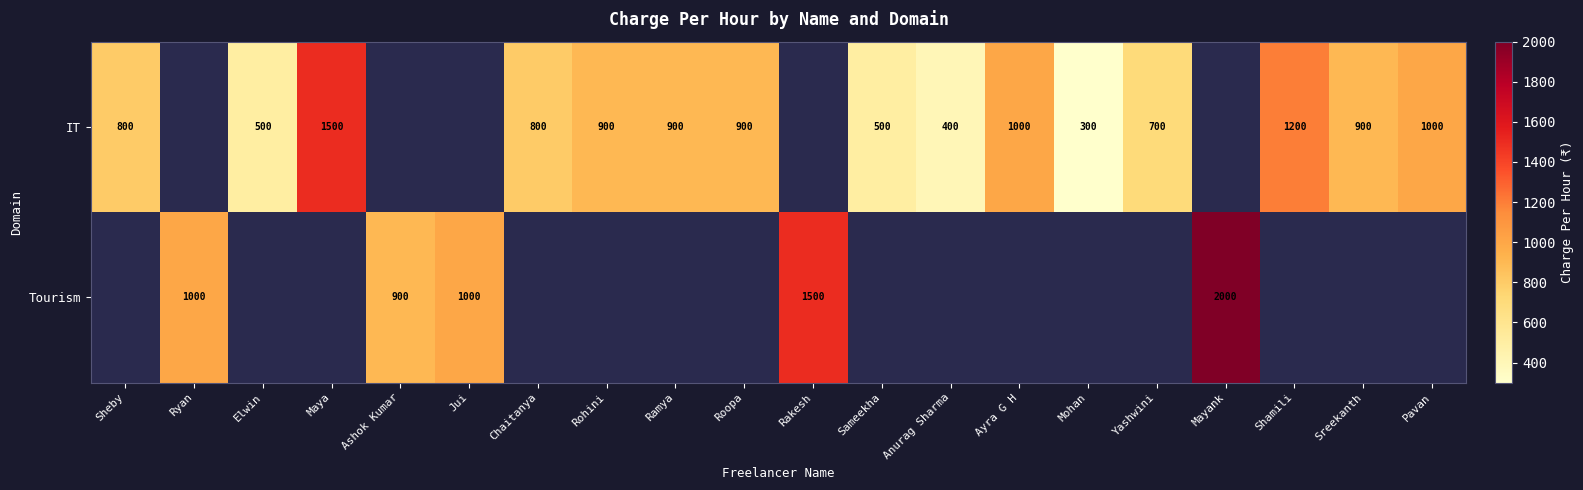

Is the value of IT at Mohan greater than the value of Tourism at Mayank?

No